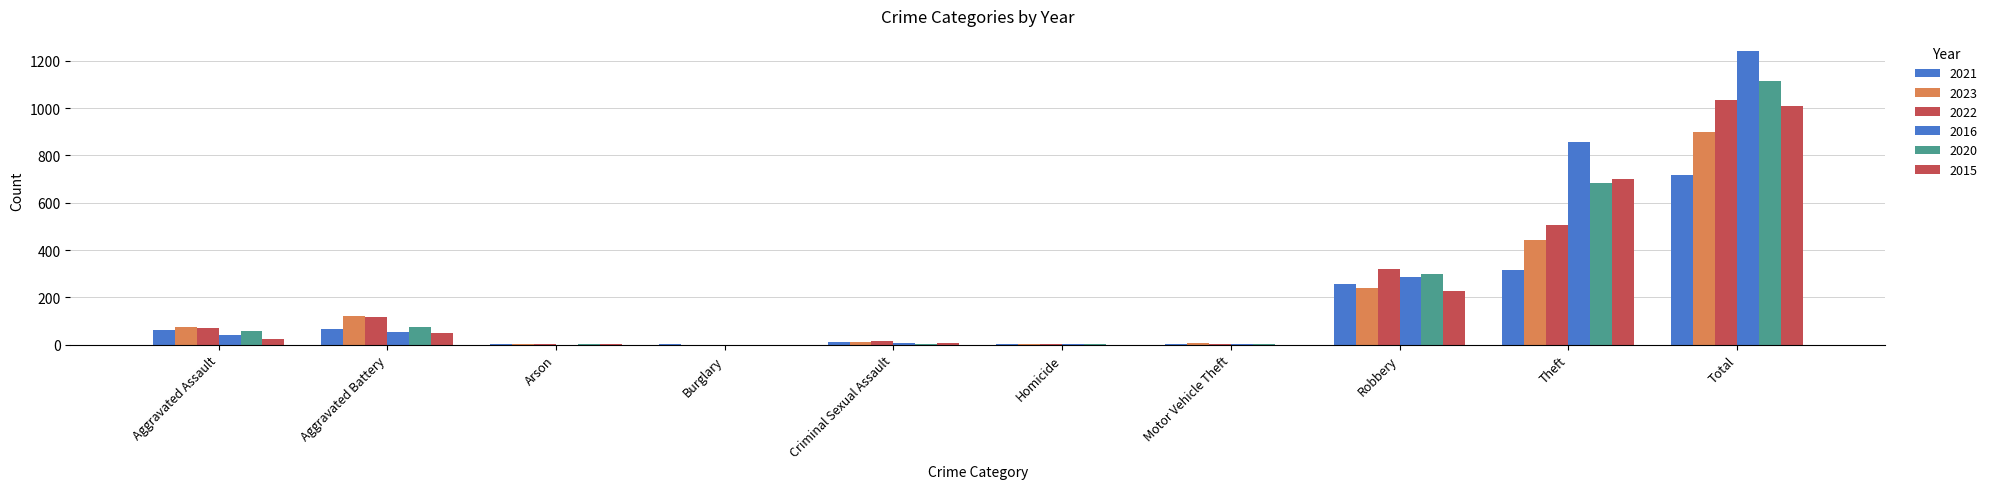

How many data points does each series have?

10